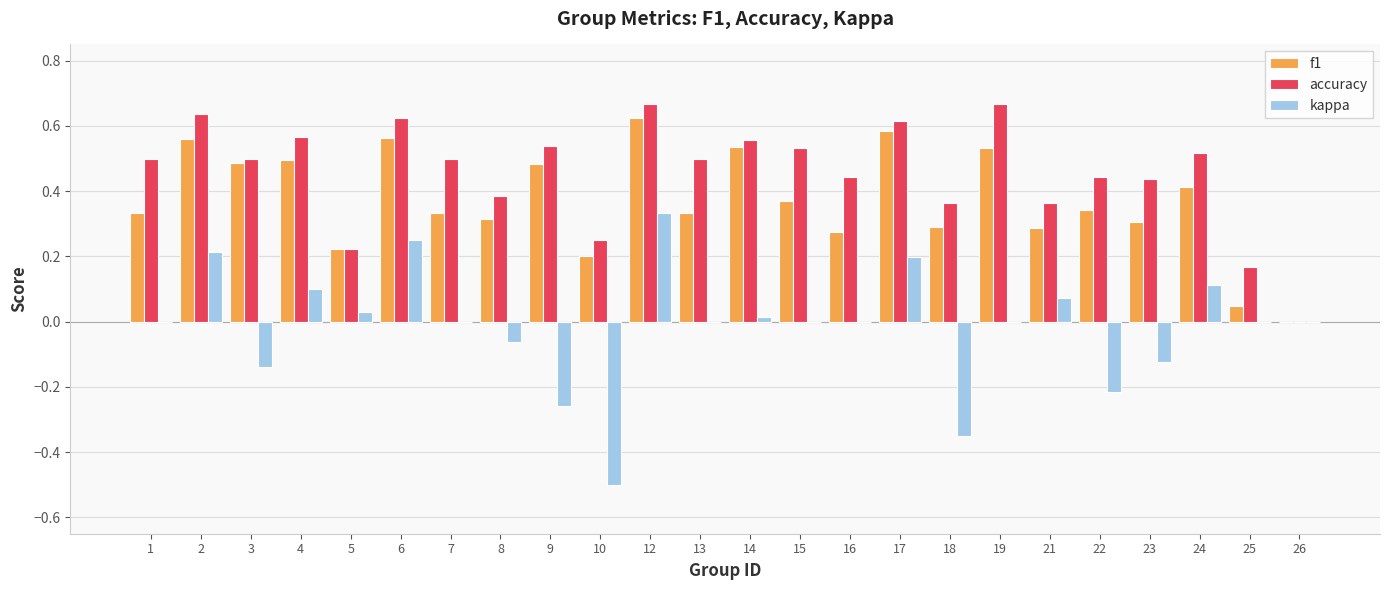

The kappa series shows 0.3 at 17. True or false?

False